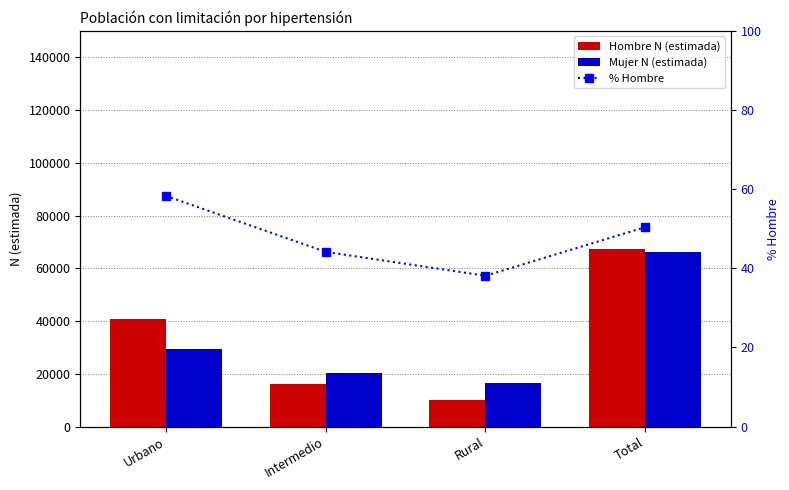

Reading left to right, what are all the values shown in this chart?

Hombre N (estimada): 40945.0	16075.0	10216.0	67236.0
Mujer N (estimada): 29268.0	20329.0	16587.0	66183.0
% Hombre: 58.3	44.2	38.1	50.4